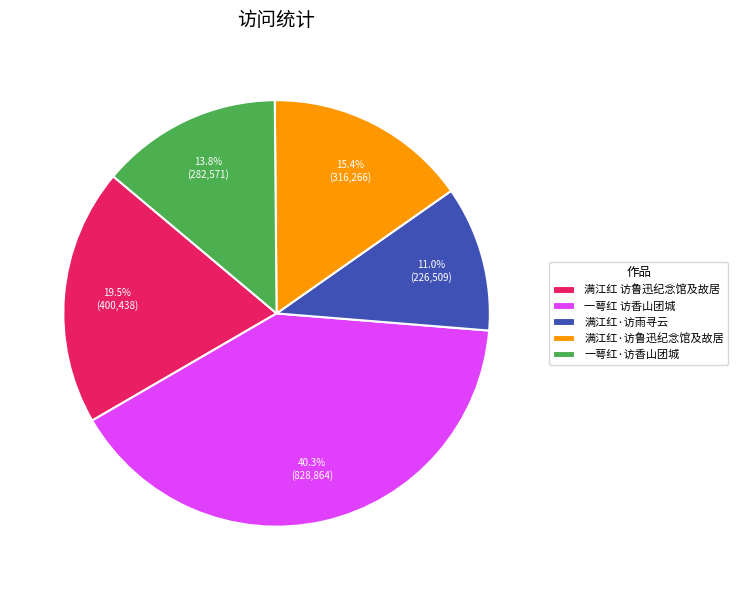

What is the smallest slice in the pie chart?

满江红·访雨寻云